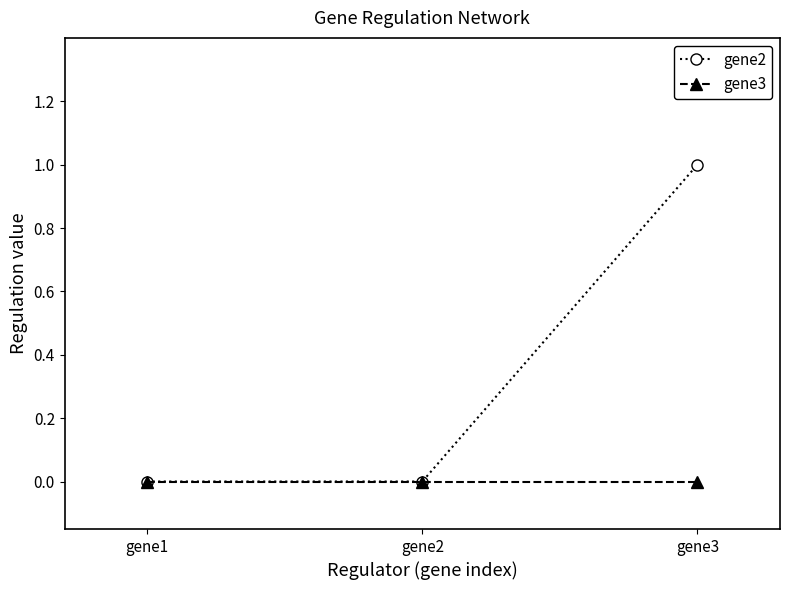

At which category is the sum across all series the highest?

gene3